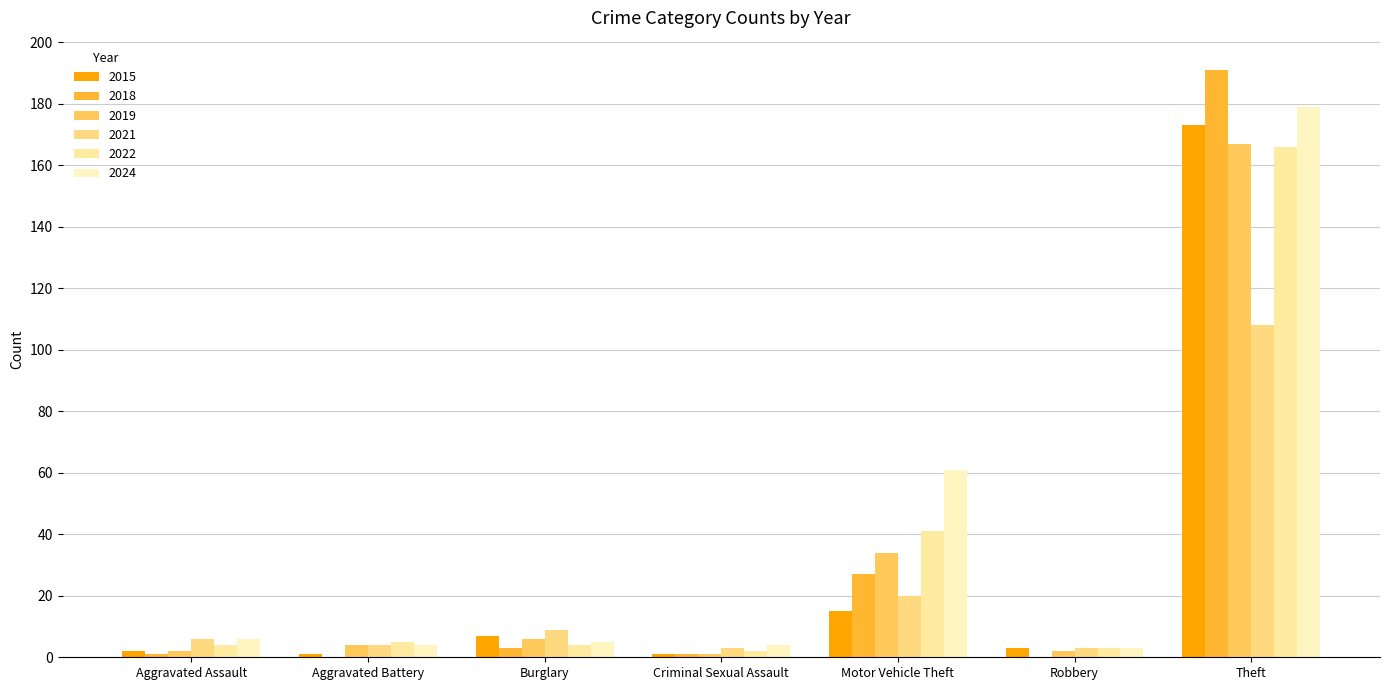

List the labels in order of 2022 value, smallest first.

Criminal Sexual Assault, Robbery, Aggravated Assault, Burglary, Aggravated Battery, Motor Vehicle Theft, Theft